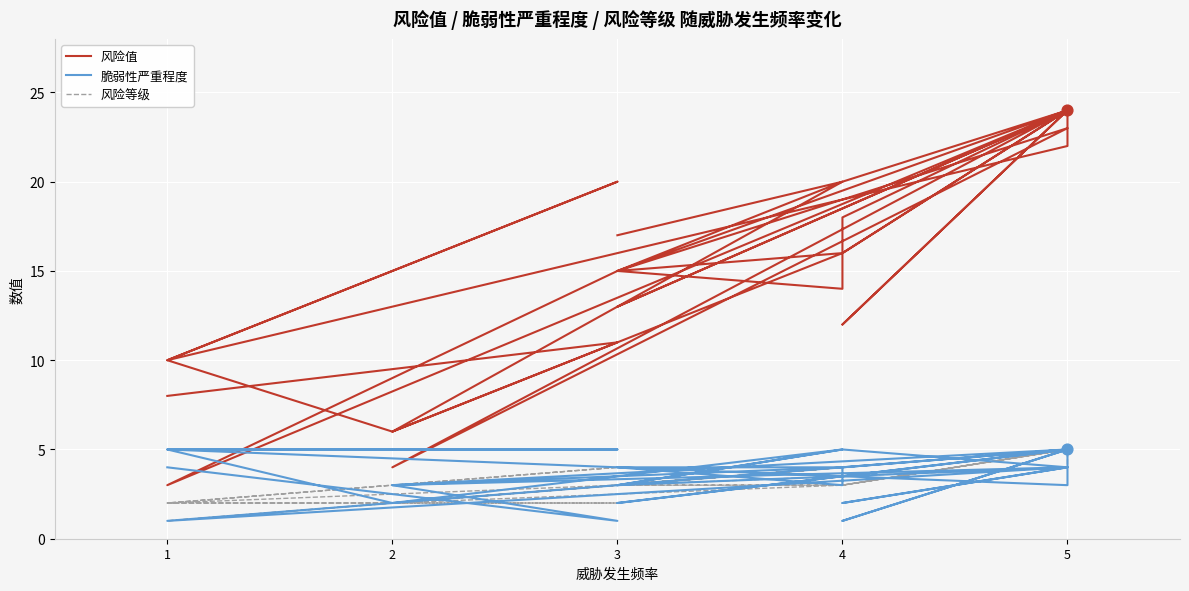

Which series has the widest spread of Y values?

风险值